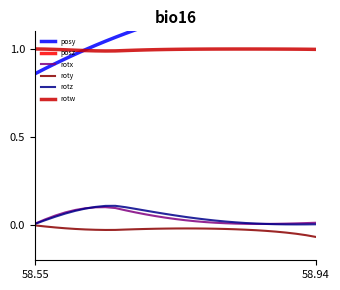

What is the highest value of the rotw series?

1.0